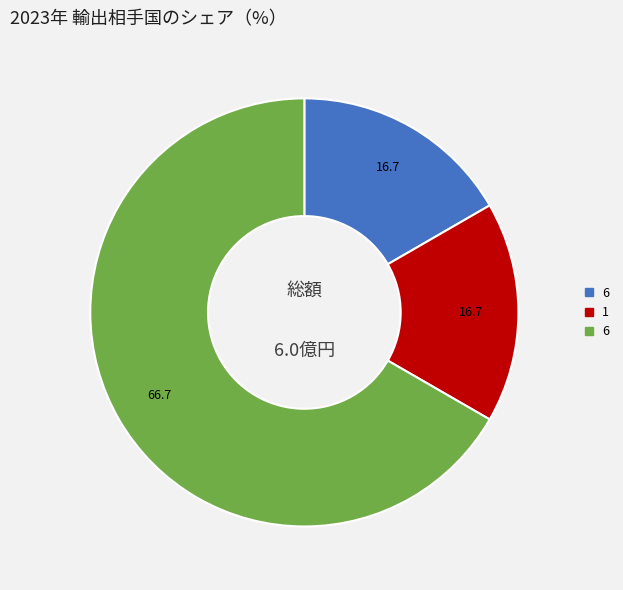

Does any single category account for the majority?

Yes